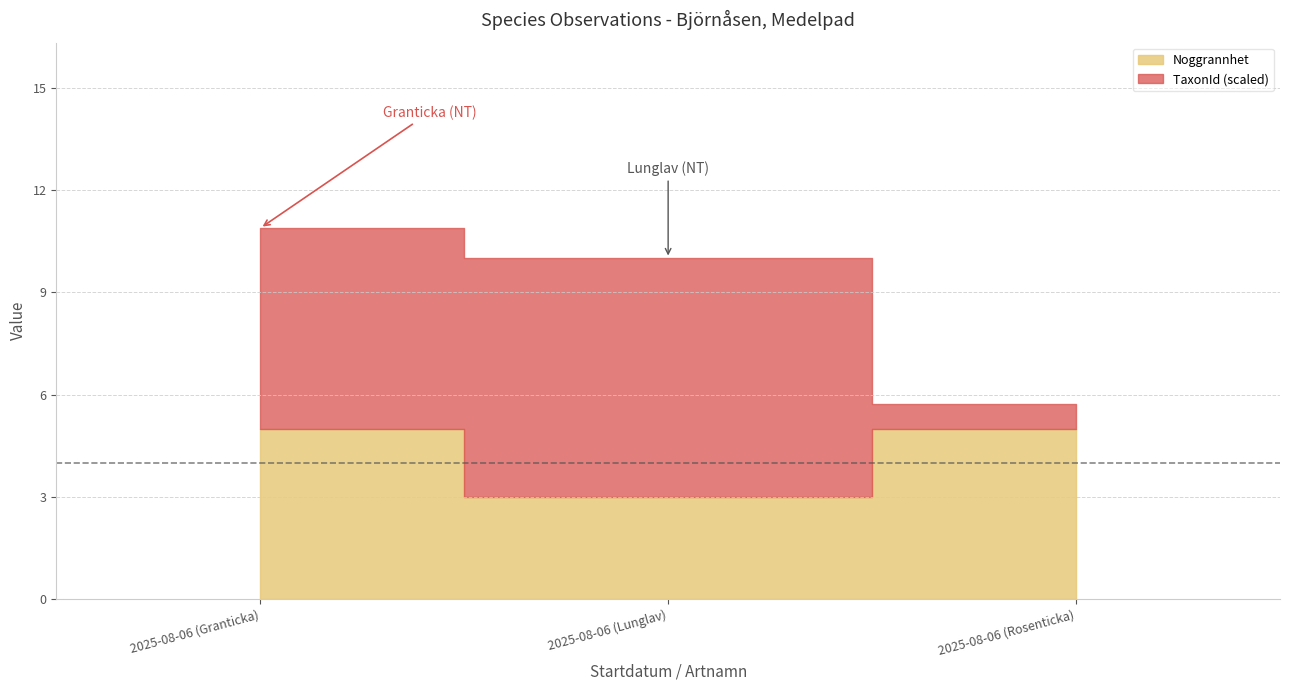

What is the minimum value shown in the chart?

3